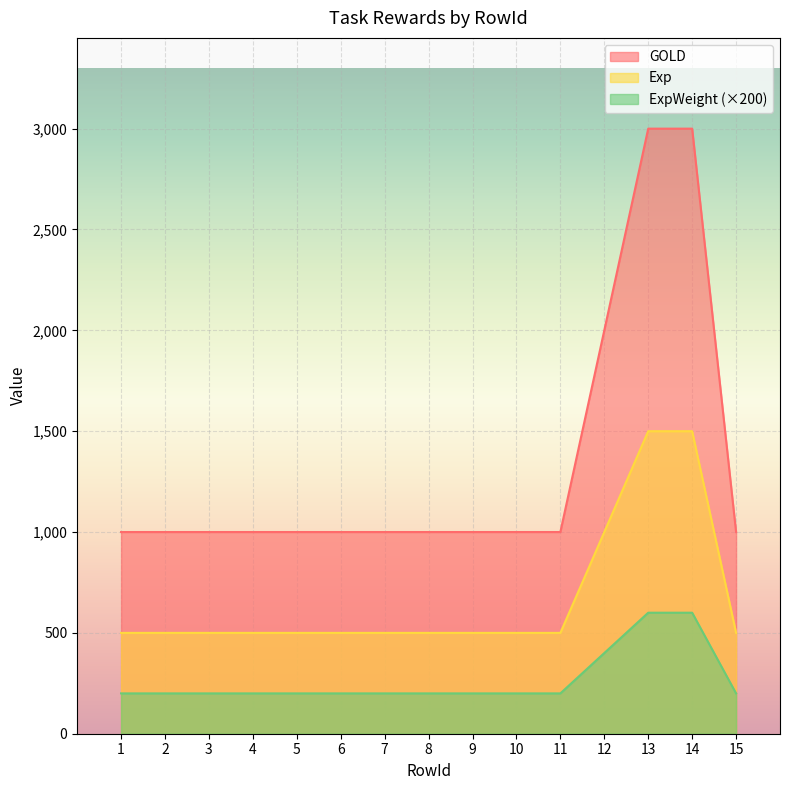

Rank the series by their maximum value, from lowest to highest.

ExpWeight (×200), Exp, GOLD